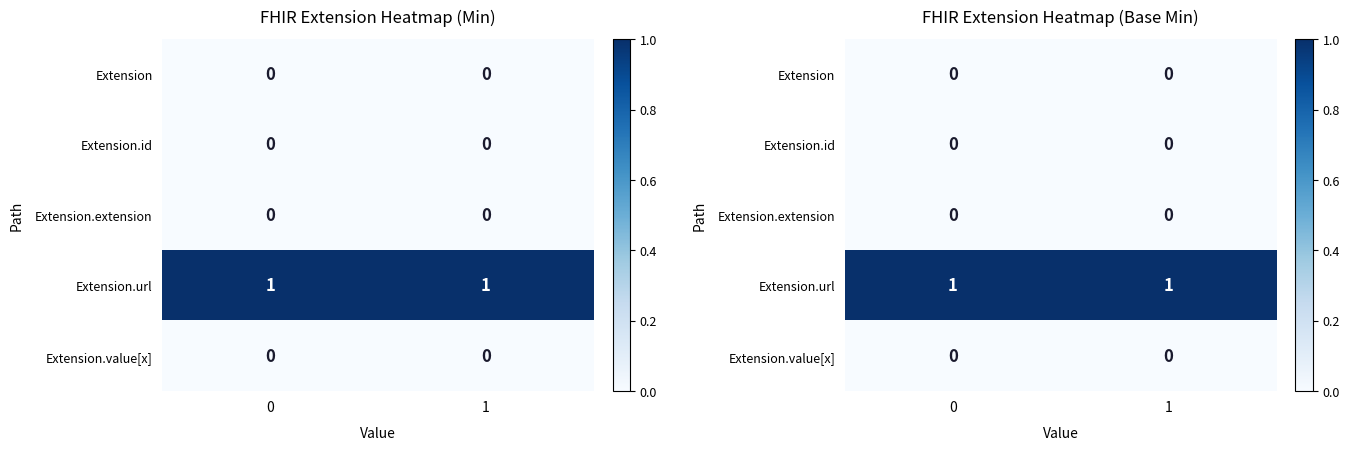

The value of Extension.value[x] at 0 is 0. True or false?

True